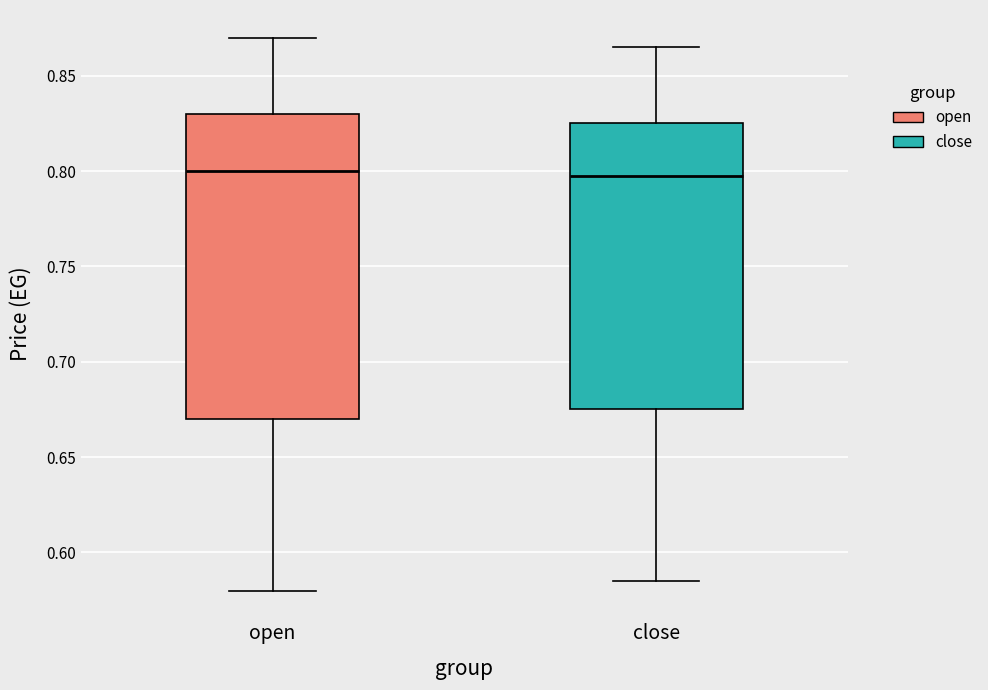

Reading left to right, transcribe this box plot: for each box, give where its median line is, the range the box spans, and where its two whiskers end, as read against the y-axis. The values are not printed on the chart, so give them approximately, as read against the axis.

open: median 0.800, box 0.670 to 0.830, whiskers 0.580 to 0.870
close: median 0.800, box 0.675 to 0.825, whiskers 0.585 to 0.865